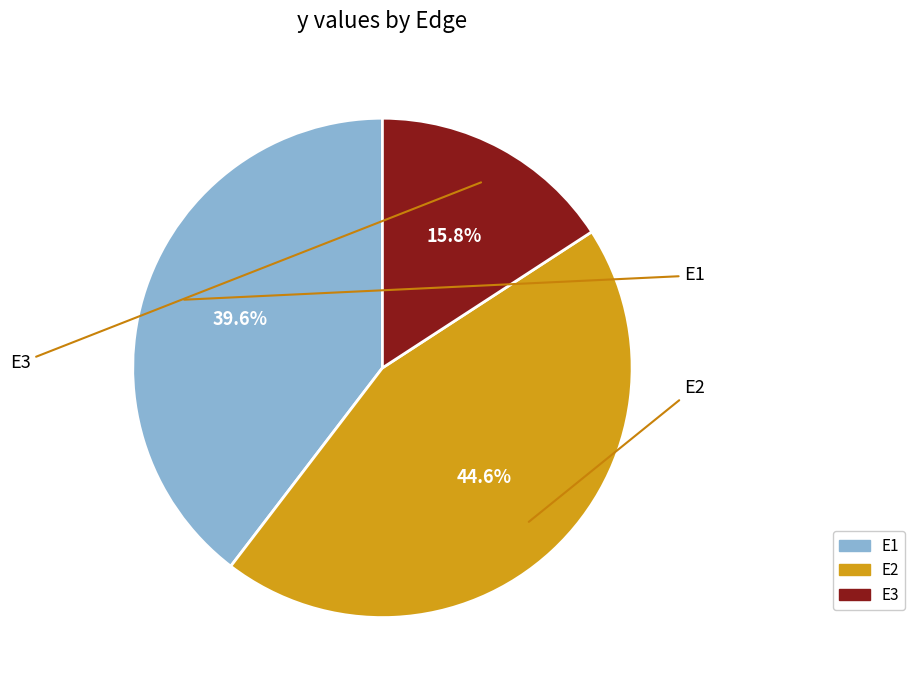

Does E2 represent more than half of the total?

No